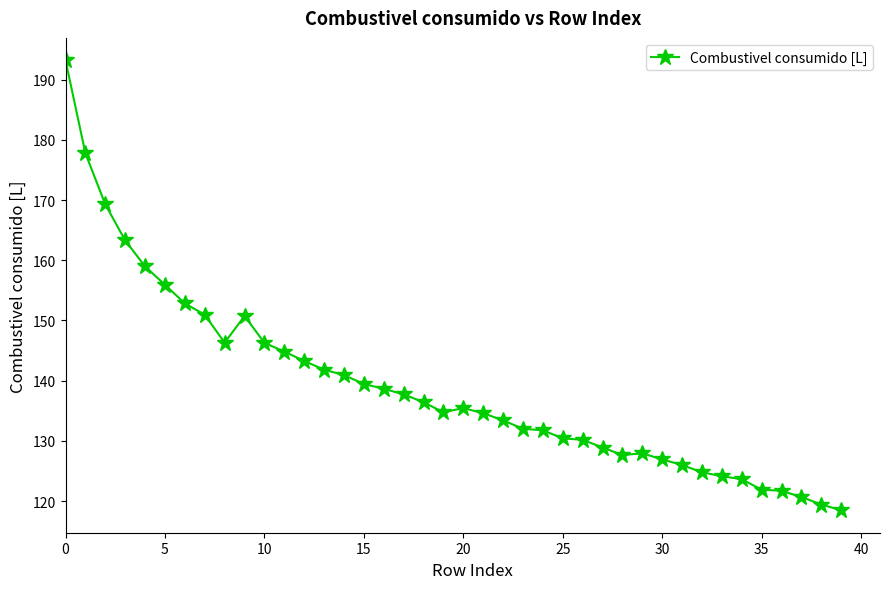

What is the difference between the maximum and minimum values?

74.7